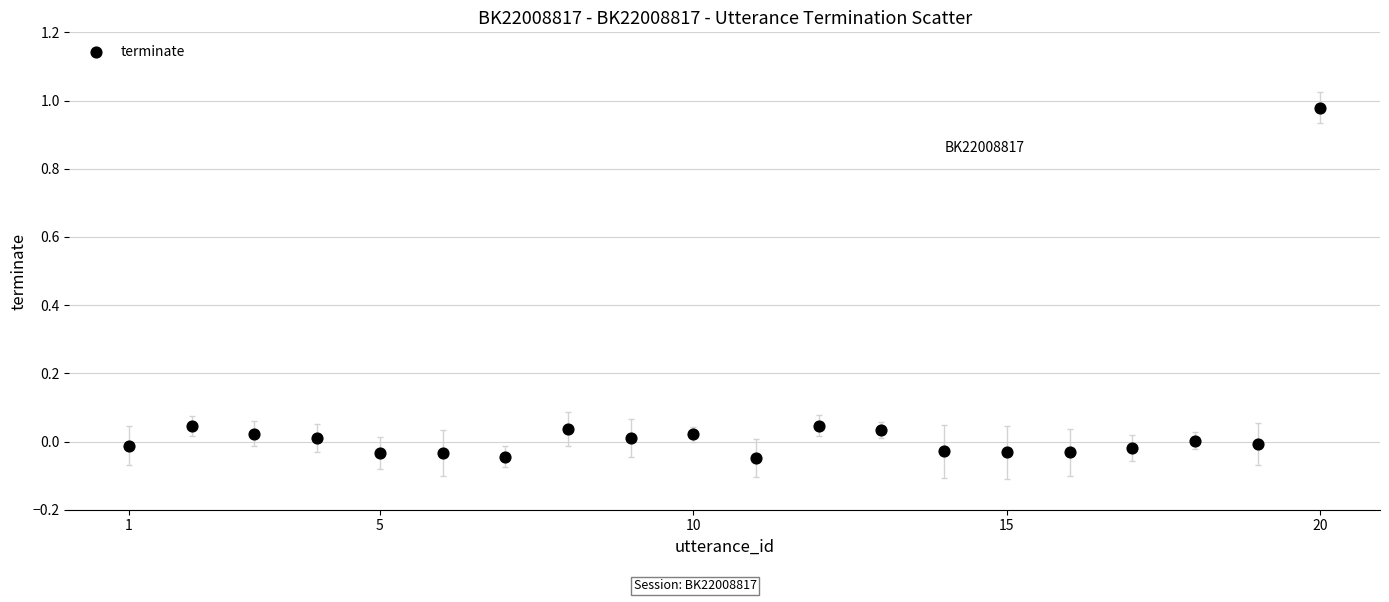

What is the range of X values (max minus min)?

19.0